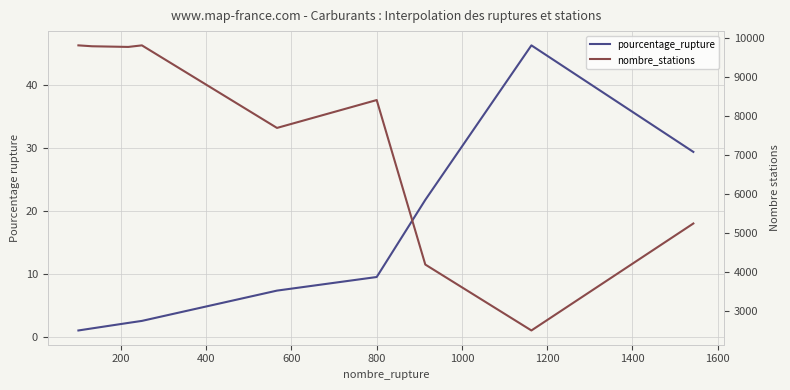

What is the difference between the second highest and minimum values in the nombre_stations series?

7300.0